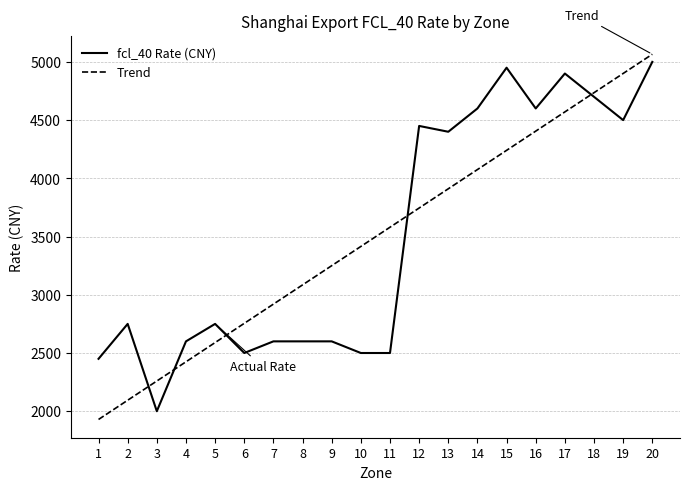

Does the chart display data point markers on the line(s)?

No